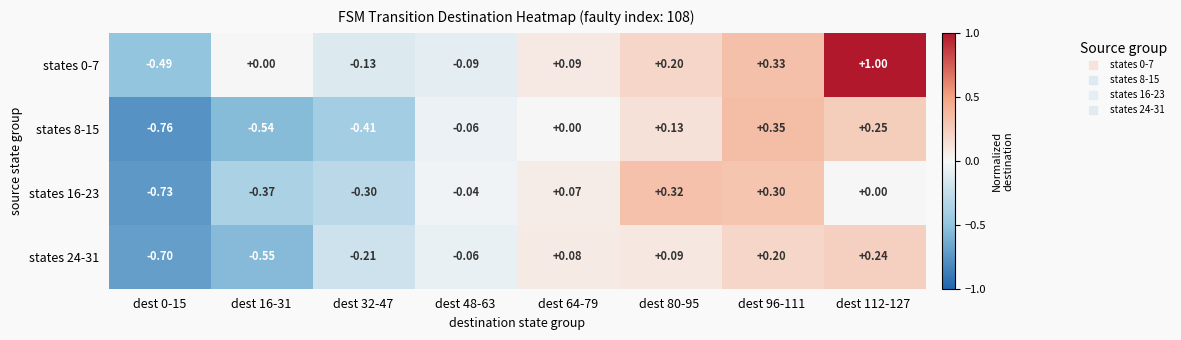

How many values in states 24-31 are above zero?

4